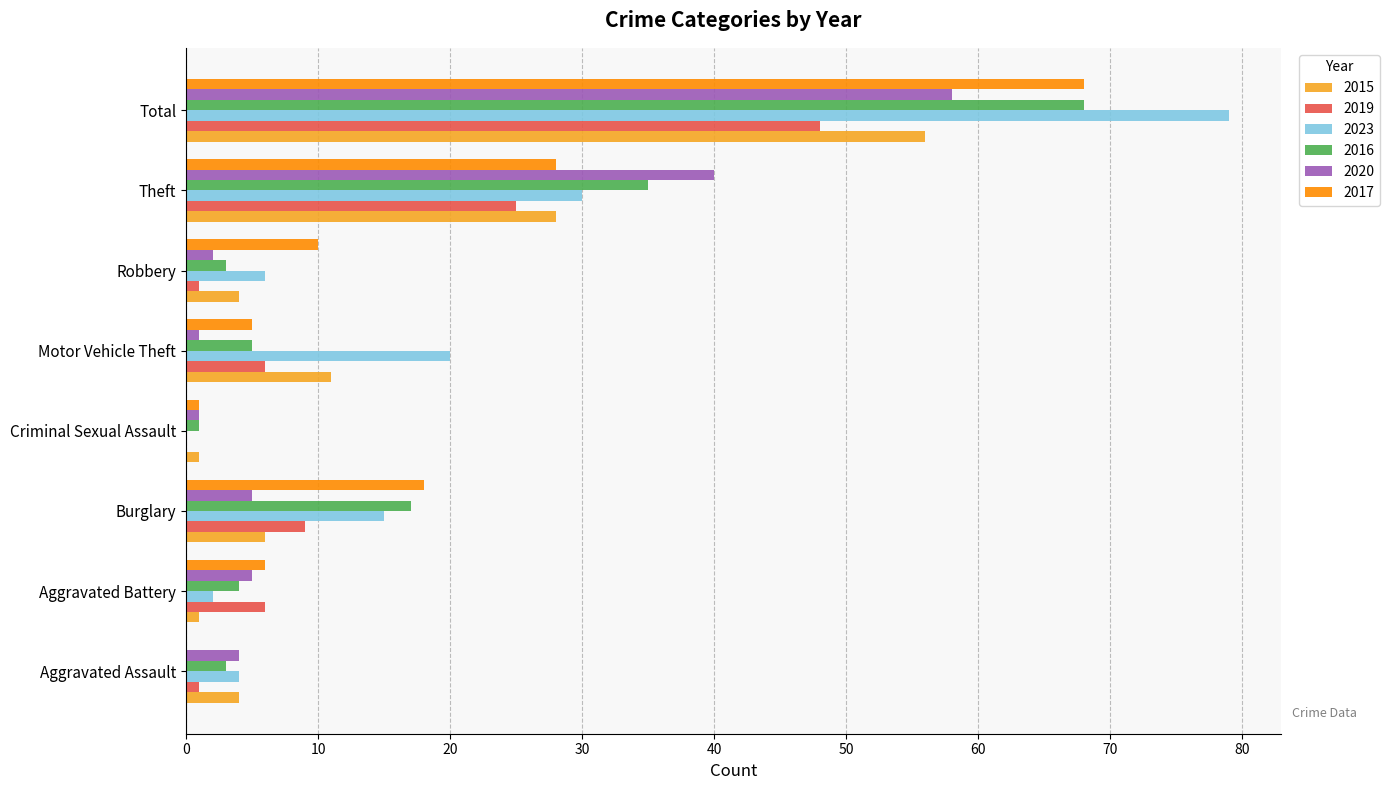

Which category has the highest value in the 2016 series?

Total